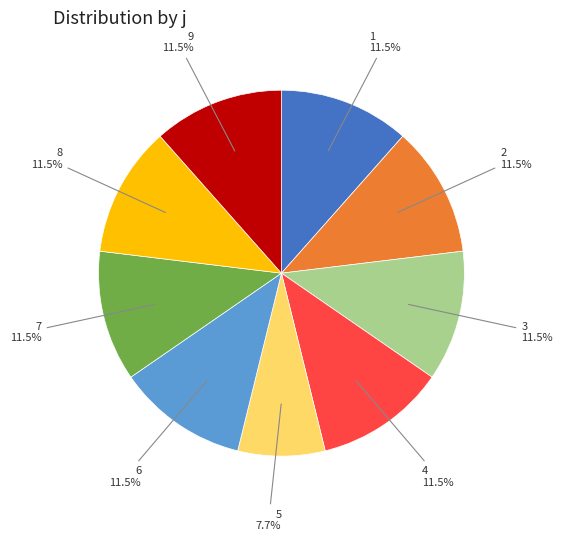

Is there any slice that represents more than half of the pie?

No